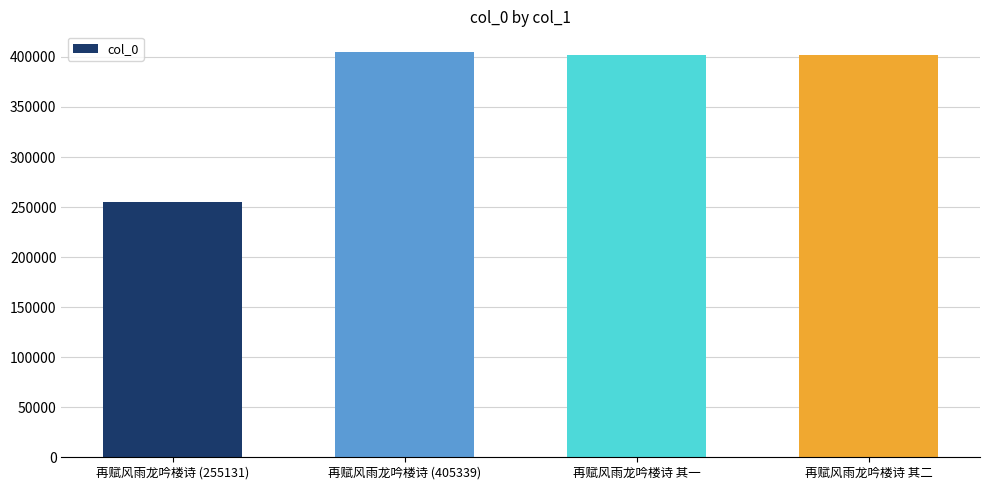

How many series are shown in this chart?

1